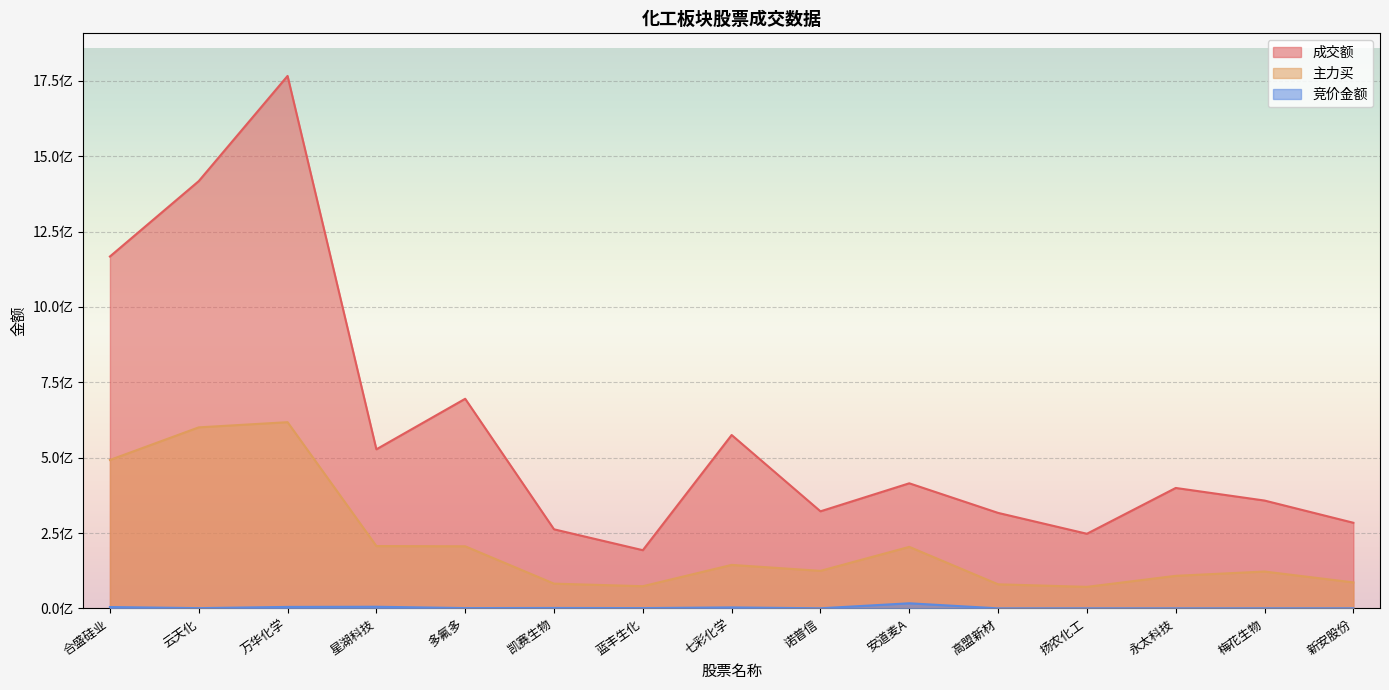

Reading left to right, transcribe all the data shown in this chart.

成交额: 1167388661	1417494431	1766392960	527743968	695395204	262369786	193069693	575220382	322074280	415016279	316815243	247567099	399524851	357775232	284067250
主力买: 492381585	600559989	617754141	206831652	206067102	82135624	73593868	144260170	124549459	204142397	79911575	71436259	108021523	122285053	86196515
竞价金额: 4548000	892815	4927728	5470290	1046316	1447572	1035902	3282020	364287	16960812	171770	339474	288297	387429	408336